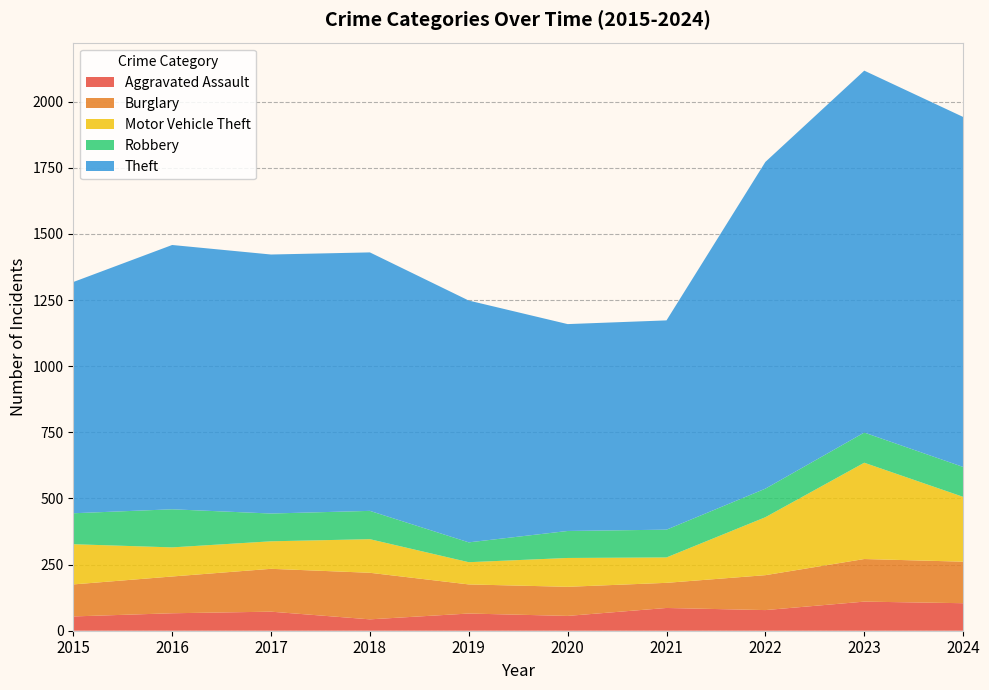

Reading left to right, transcribe all the data shown in this chart.

Aggravated Assault: 2015=54	2016=66	2017=72	2018=43	2019=65	2020=56	2021=86	2022=78	2023=110	2024=104
Burglary: 2015=121	2016=139	2017=162	2018=176	2019=110	2020=110	2021=95	2022=132	2023=161	2024=157
Motor Vehicle Theft: 2015=152	2016=110	2017=104	2018=127	2019=84	2020=109	2021=96	2022=219	2023=364	2024=245
Robbery: 2015=117	2016=144	2017=105	2018=107	2019=75	2020=102	2021=105	2022=108	2023=114	2024=113
Theft: 2015=874	2016=999	2017=979	2018=977	2019=914	2020=782	2021=791	2022=1235	2023=1368	2024=1323